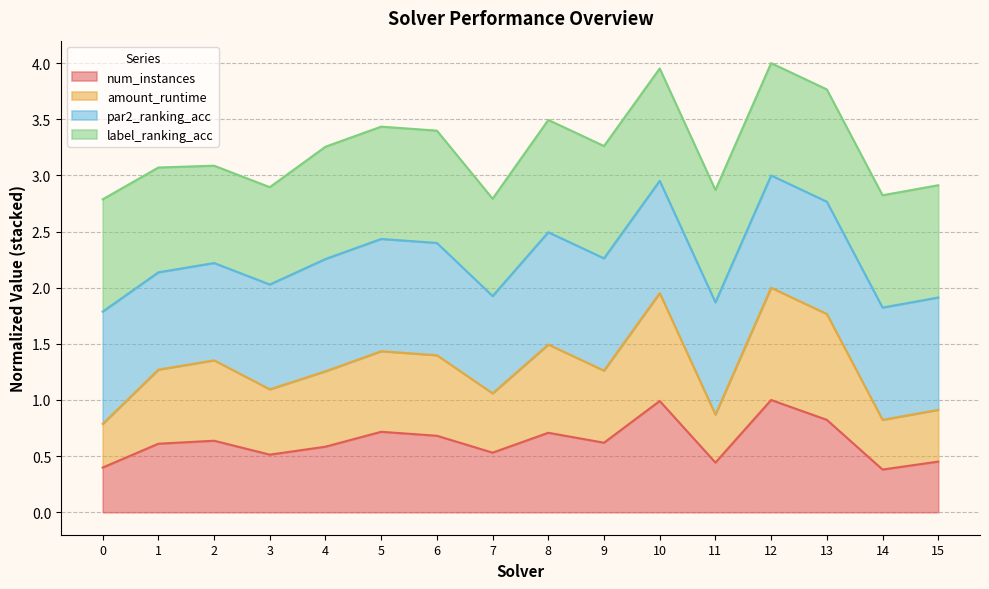

What is the difference between the second highest and minimum values in the num_instances series?

0.6